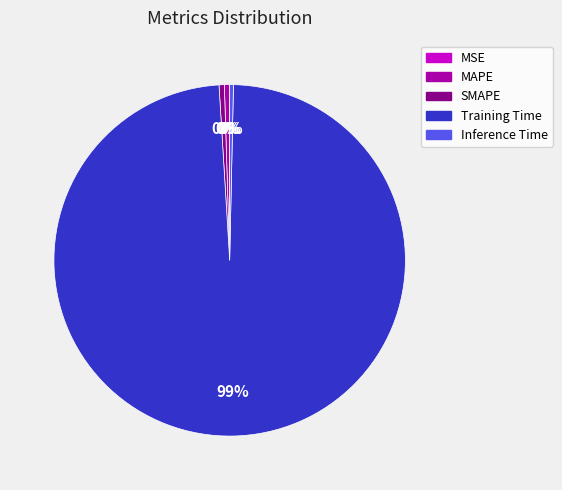

Which has a higher value, MAPE or Training Time?

Training Time